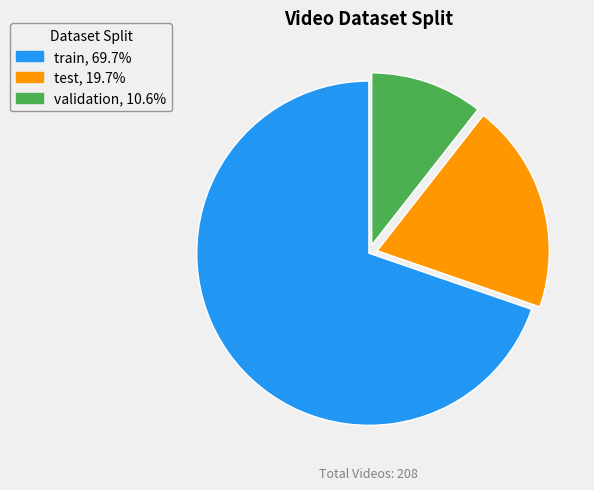

Rank the categories by value from lowest to highest.

validation, test, train